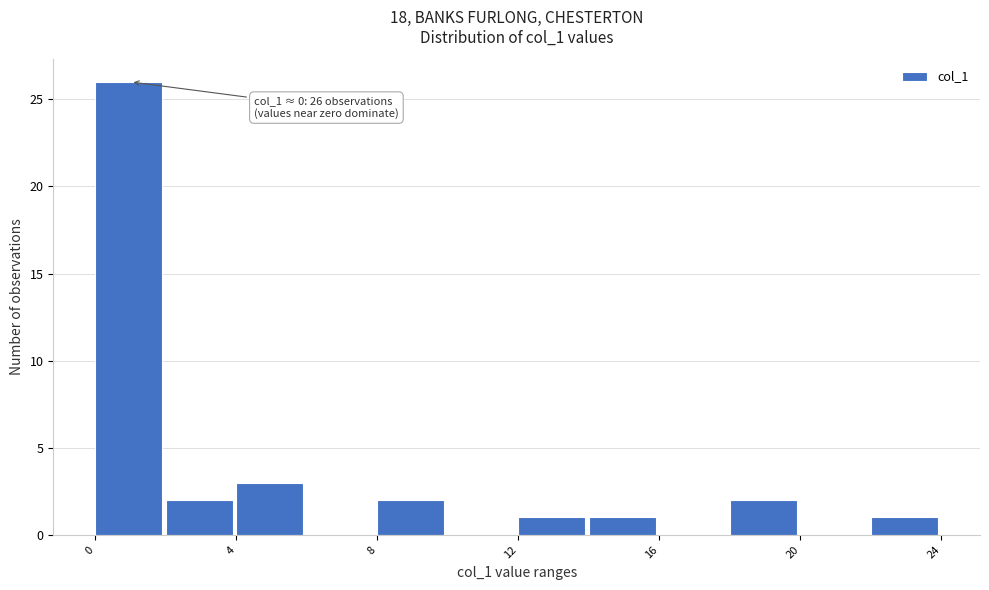

Which range on the x-axis has the tallest bar?

0 to 2